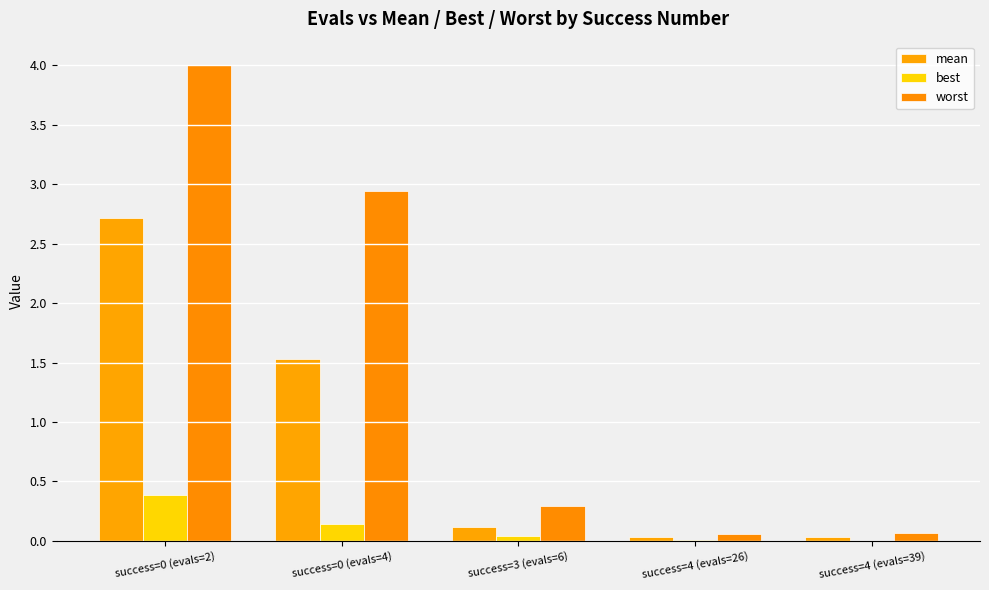

What is the total value across all series at success=4 (evals=26)?

0.1